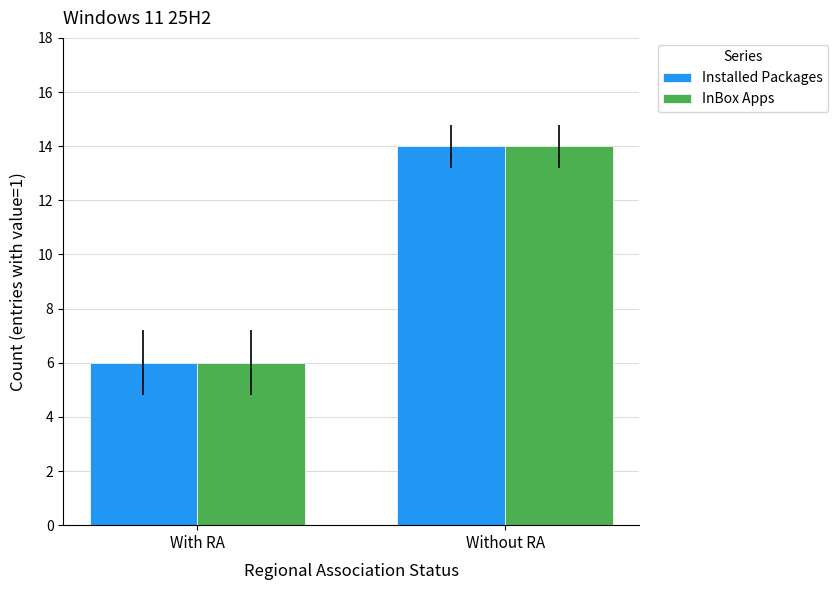

The value of Installed Packages at With RA is 6. True or false?

True